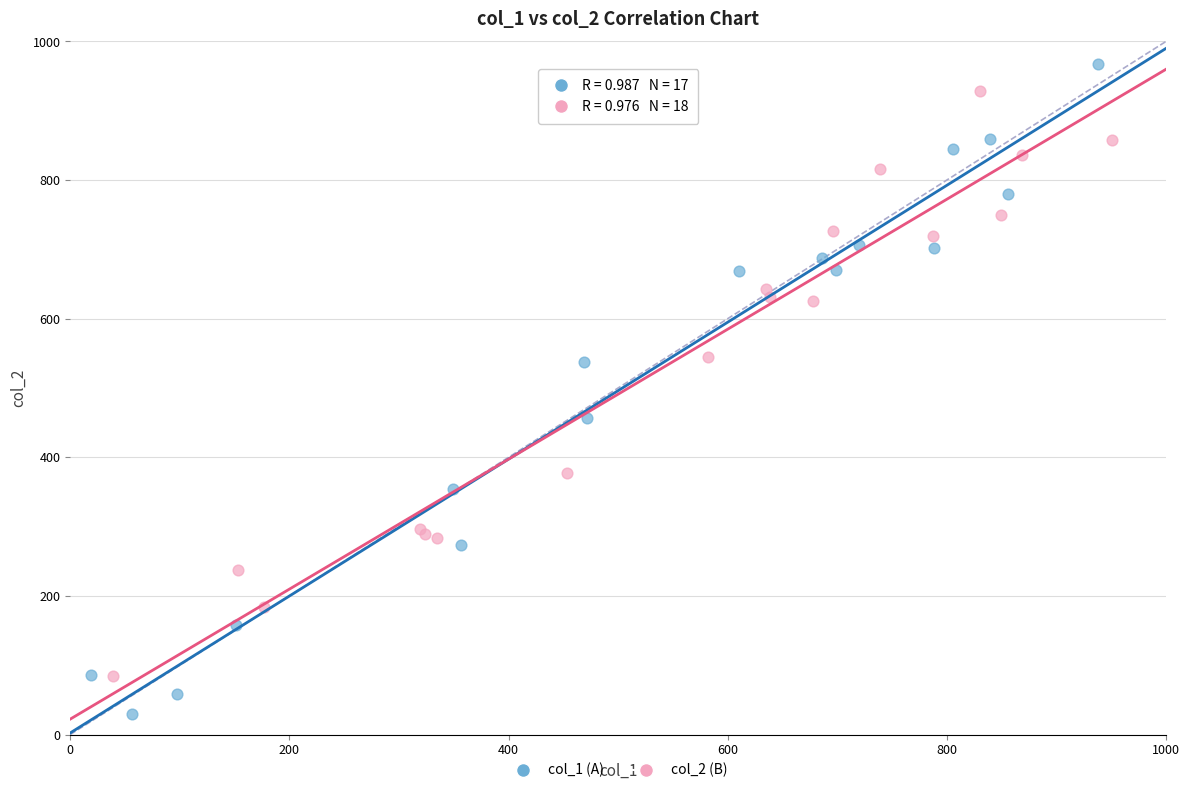

Which series has the widest spread of Y values?

col_1 (A)